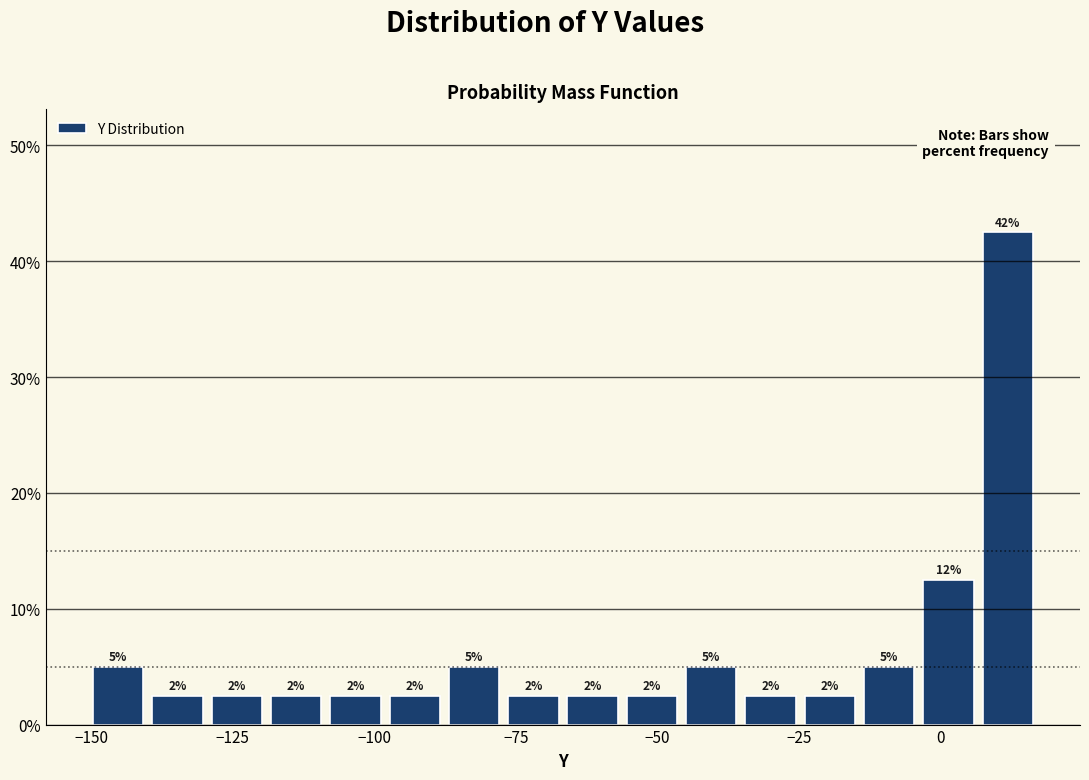

Read against the x-axis, roughly where is the centre of the tallest bar?

10